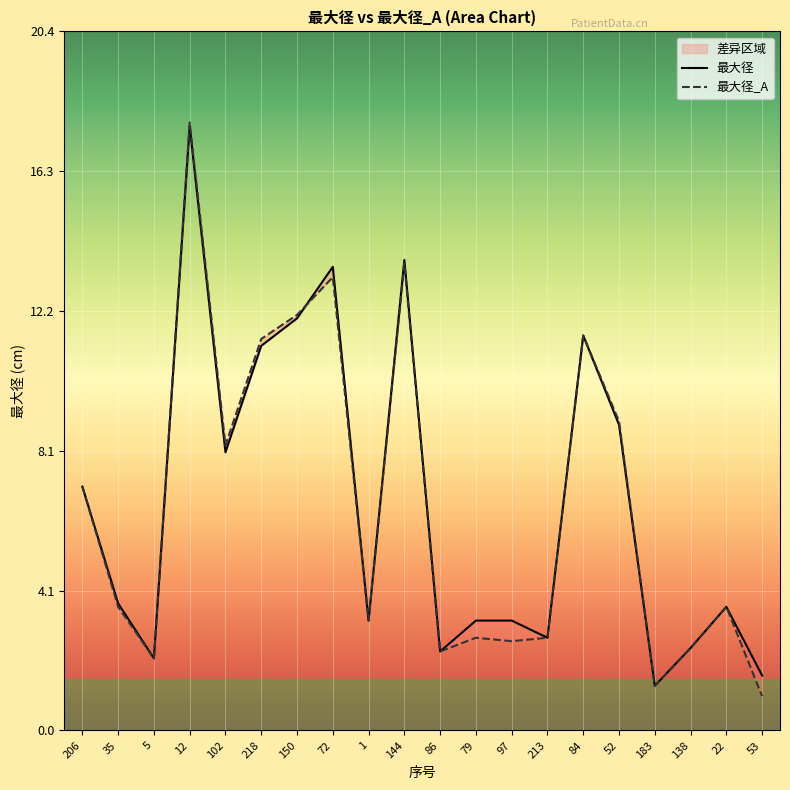

At which label is 最大径_A closest to 9?

52